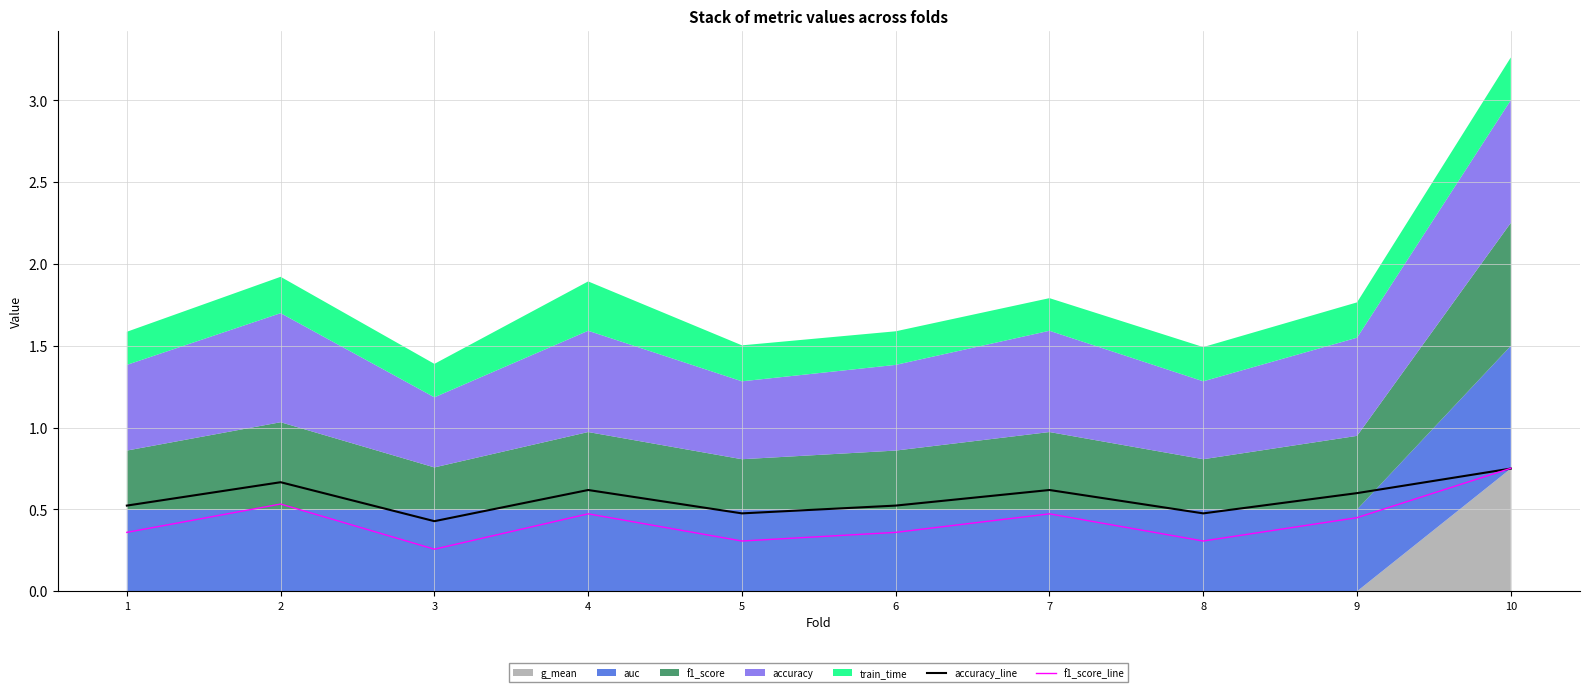

The value of f1_score_line at 7 is 0.5. True or false?

True